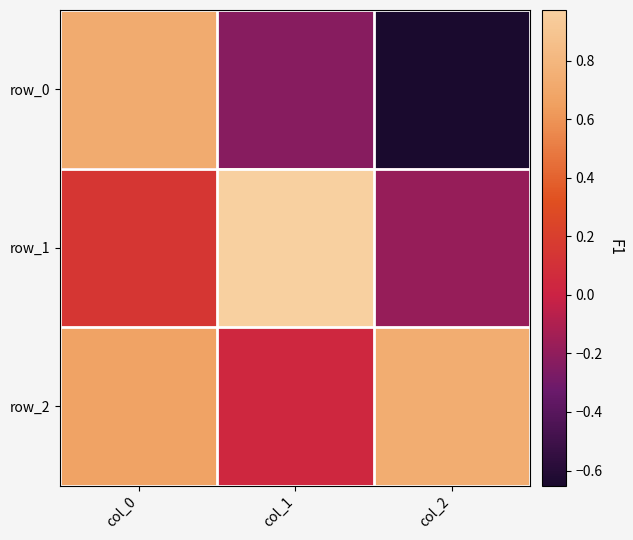

Which series changed the most between col_0 and col_1?

row_0